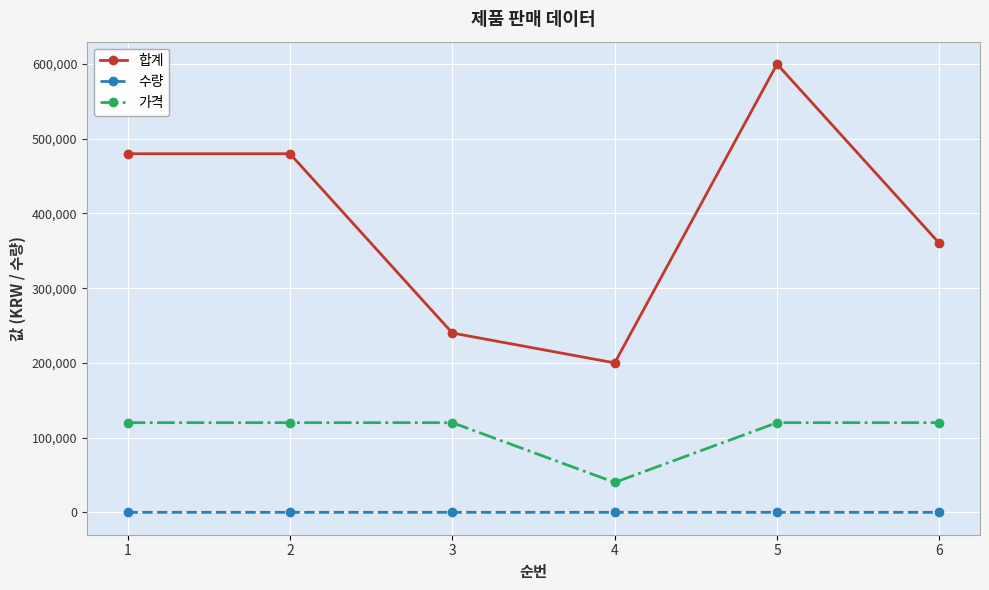

How many series are shown in this chart?

3